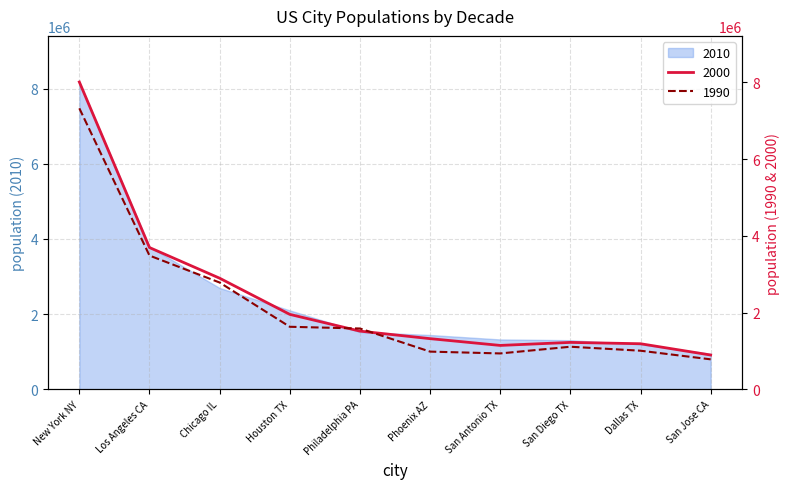

What is the value of the 2010 point at the 10th from the left?

894943